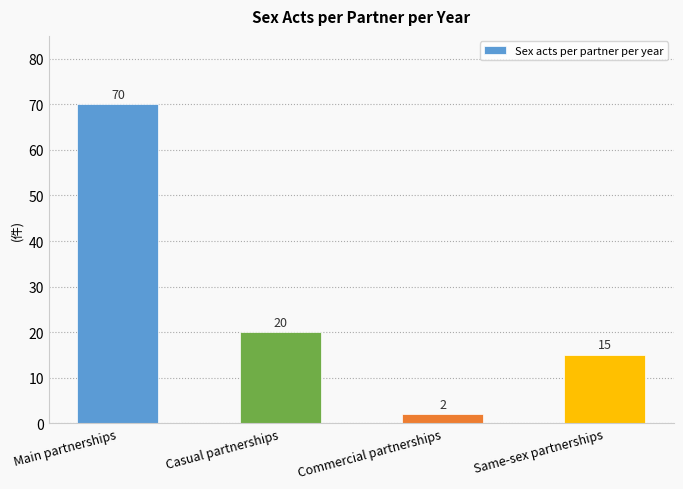

At which category does the chart reach its minimum across all series?

Commercial partnerships